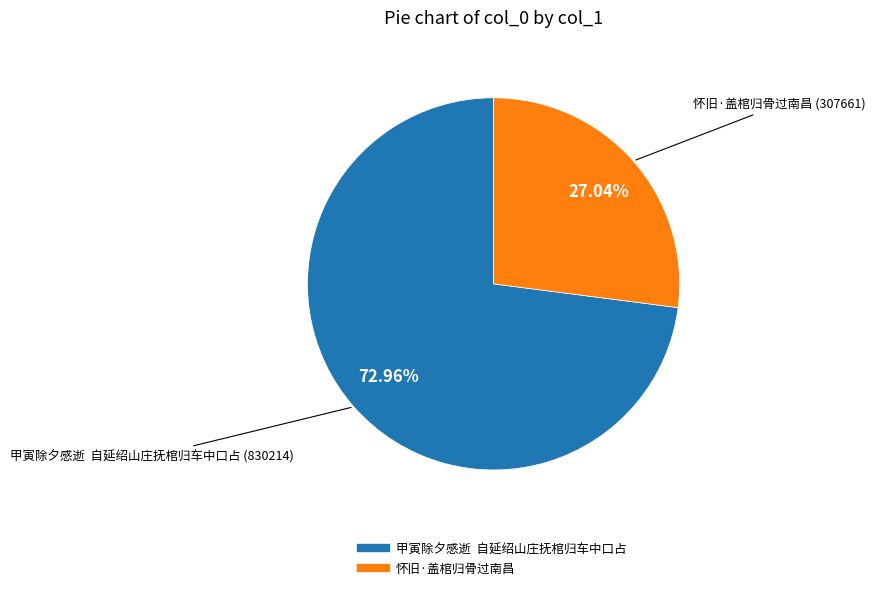

What is the smallest slice in the pie chart?

怀旧·盖棺归骨过南昌